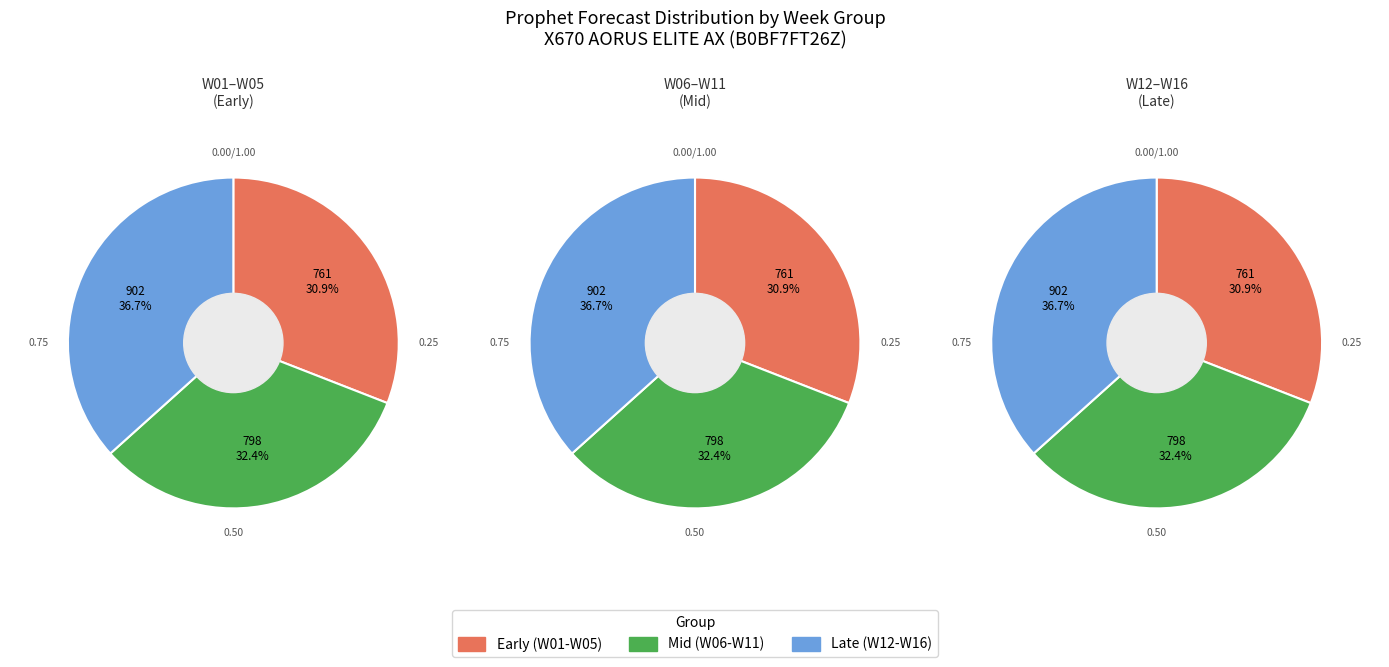

Combined, do W06 and W02 account for over 50%?

No